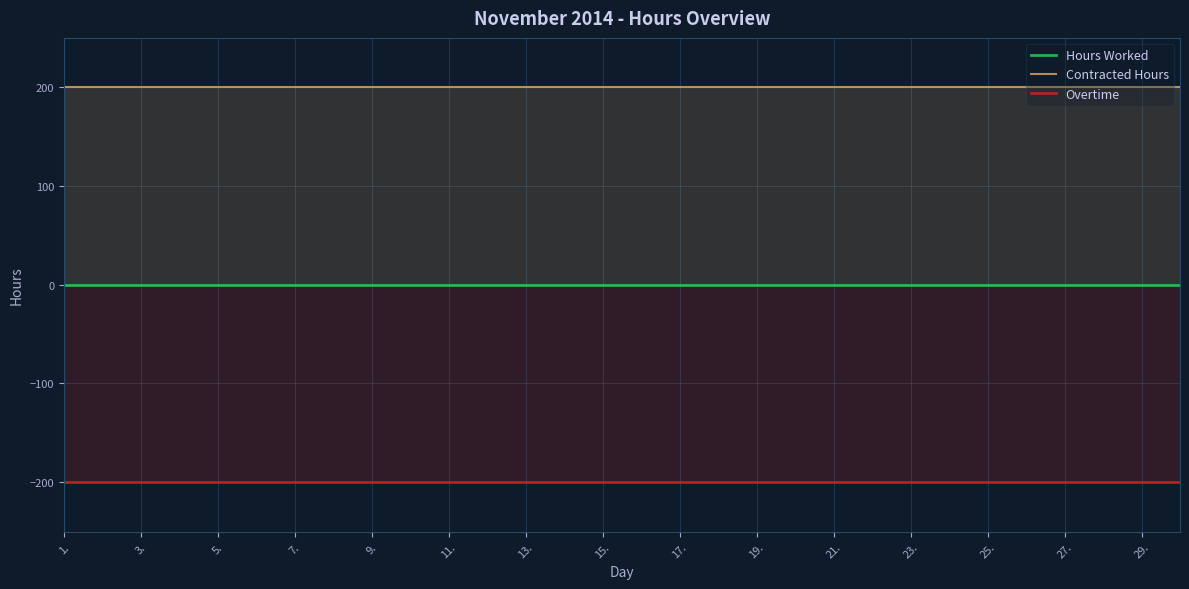

True or false: Overtime and Contracted Hours cross at least once.

False